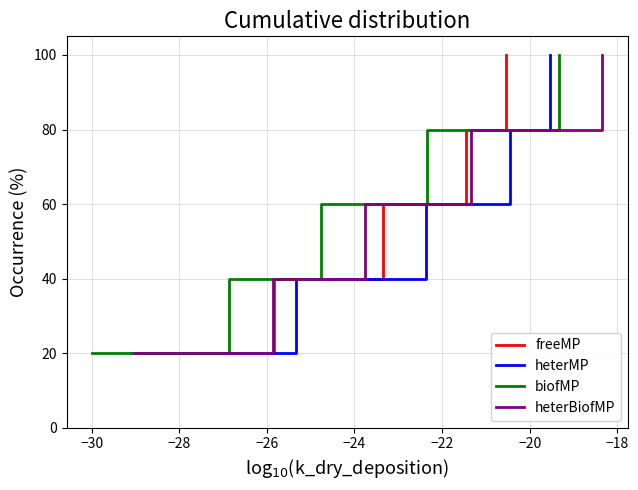

Count the number of data series in this chart.

4